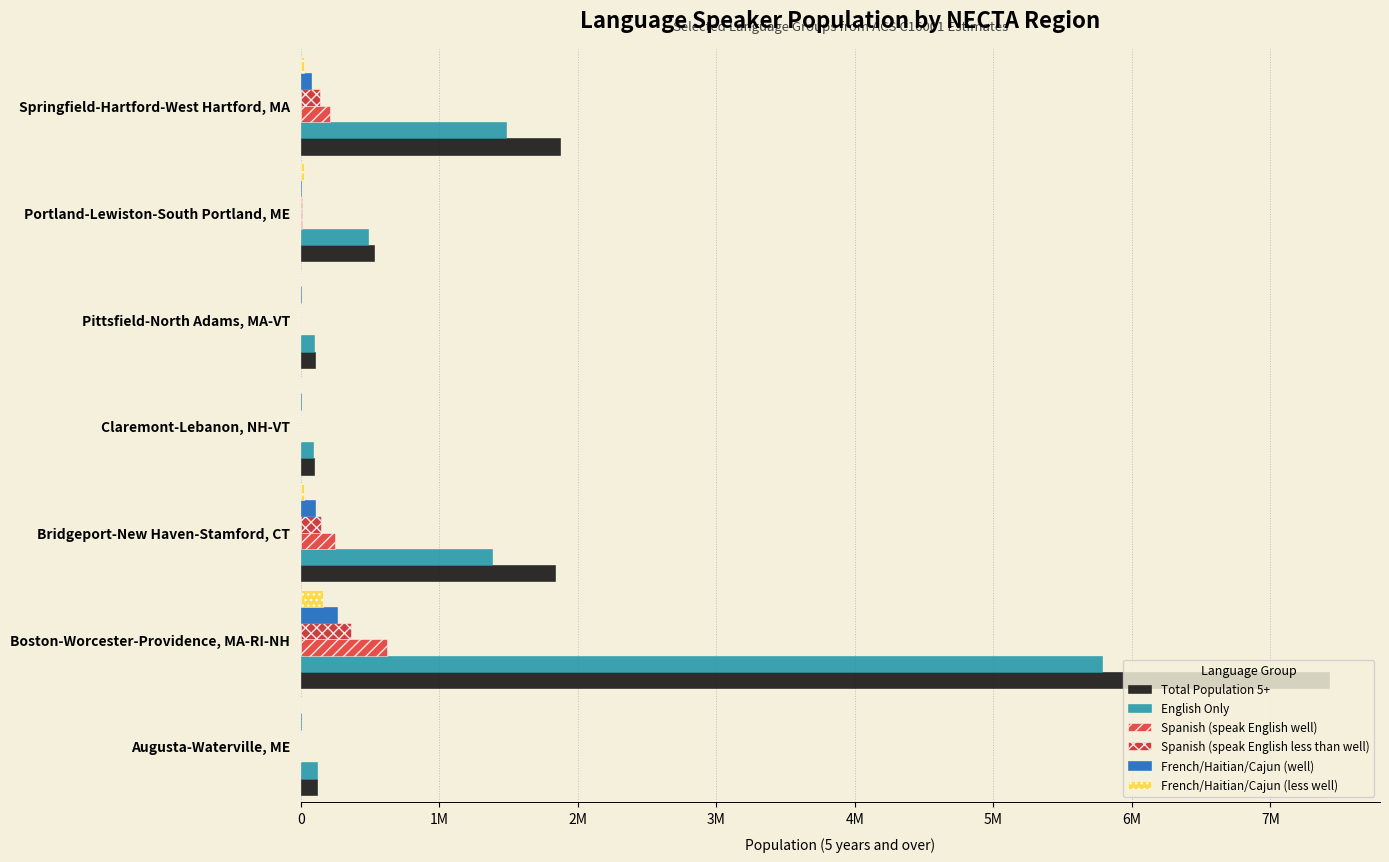

Reading right to left, what are all the values shown in this chart?

Total Population 5+: 1867740	529162	103498	93761	1834324	7420044	117958
English Only: 1476705	486393	95901	87113	1381082	5784411	112248
Spanish (speak English well): 212414	5910	3276	1255	249036	620818	883
Spanish (speak English less than well): 137856	4594	2120	1034	146416	359385	802
French/Haitian/Cajun (well): 74558	1316	1156	221	102620	261433	81
French/Haitian/Cajun (less well): 18664	18485	598	815	25256	156399	2704